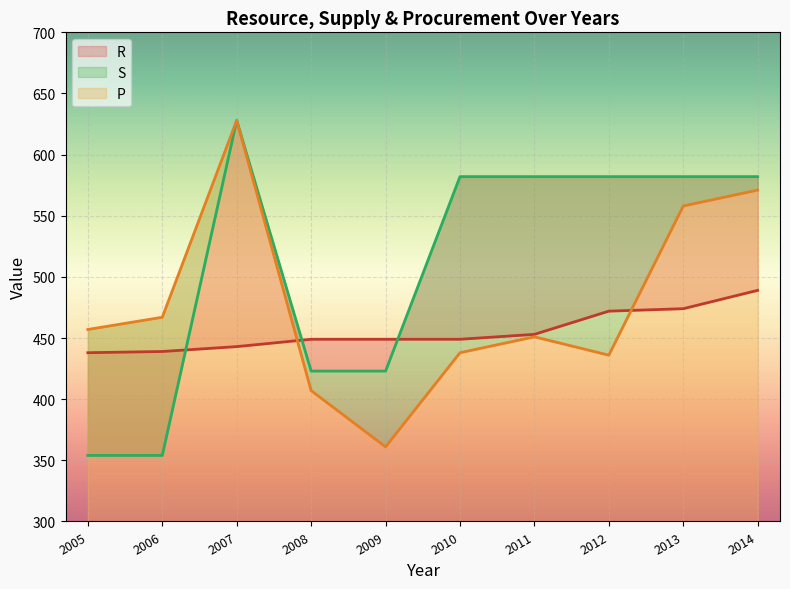

What is the difference between the maximum and minimum values in the P_line series?

267